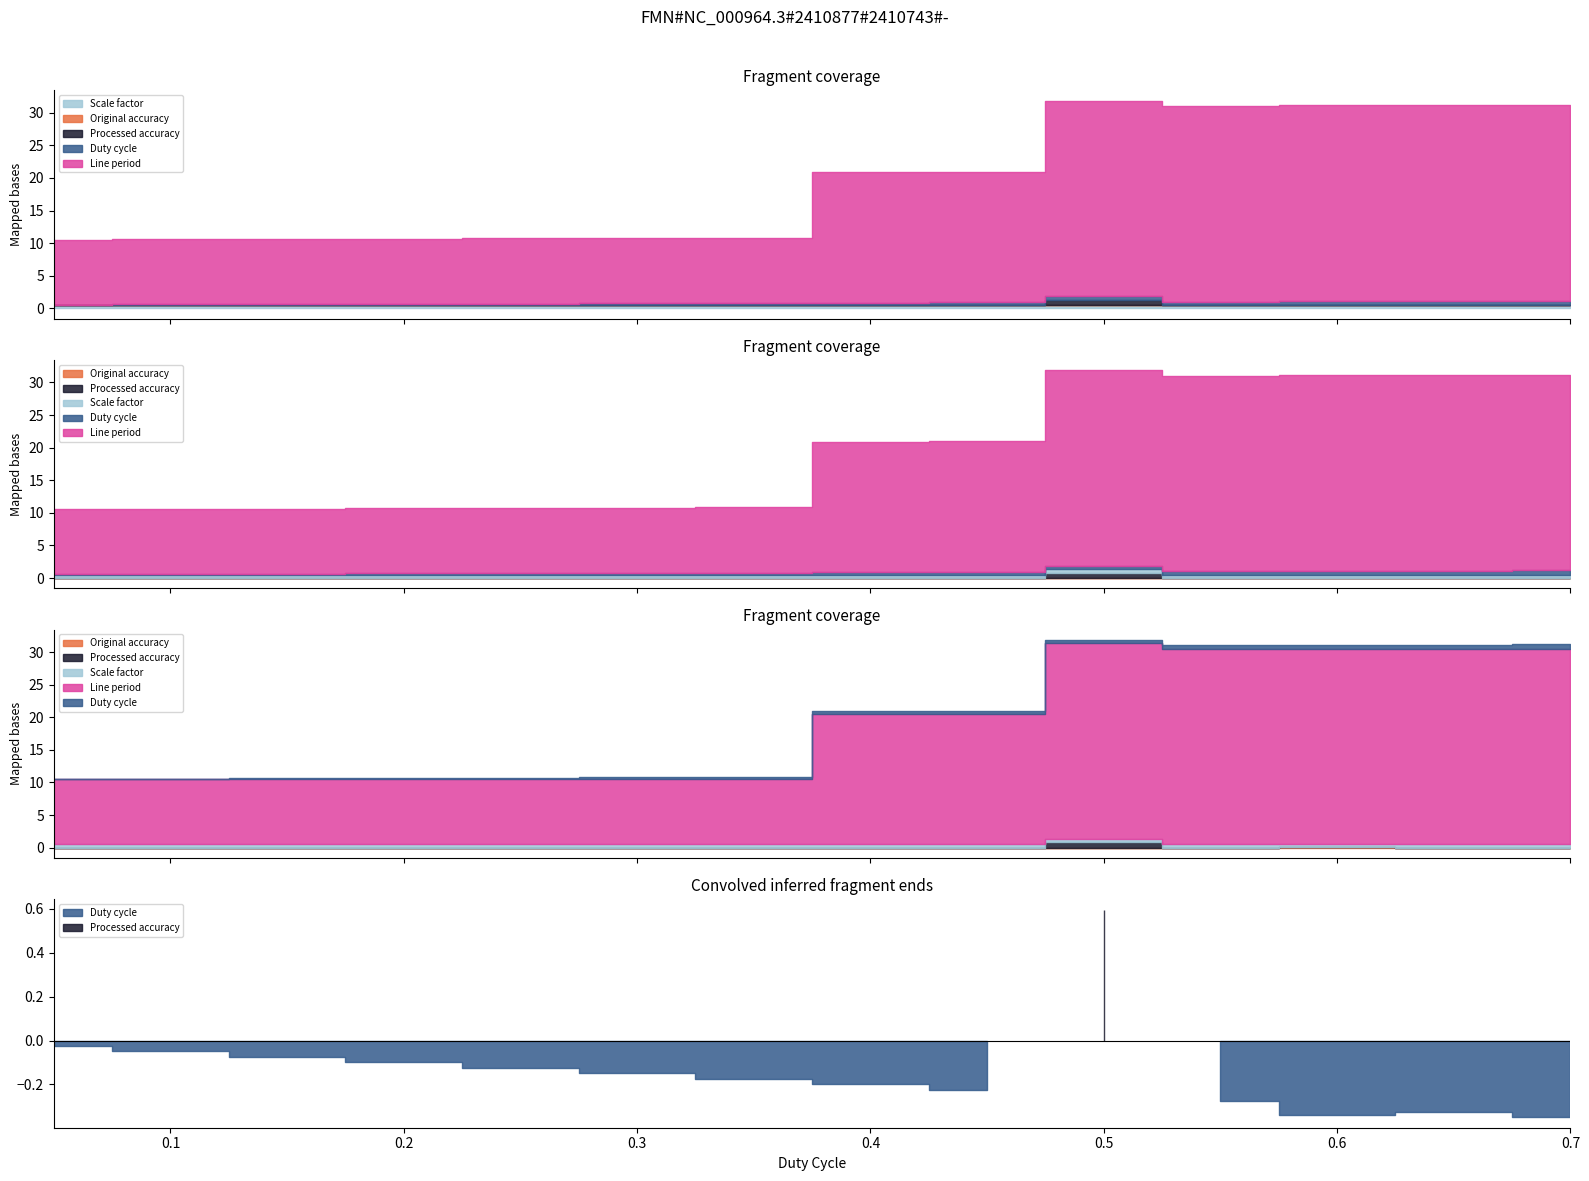

Which series has the widest spread of values?

line_period